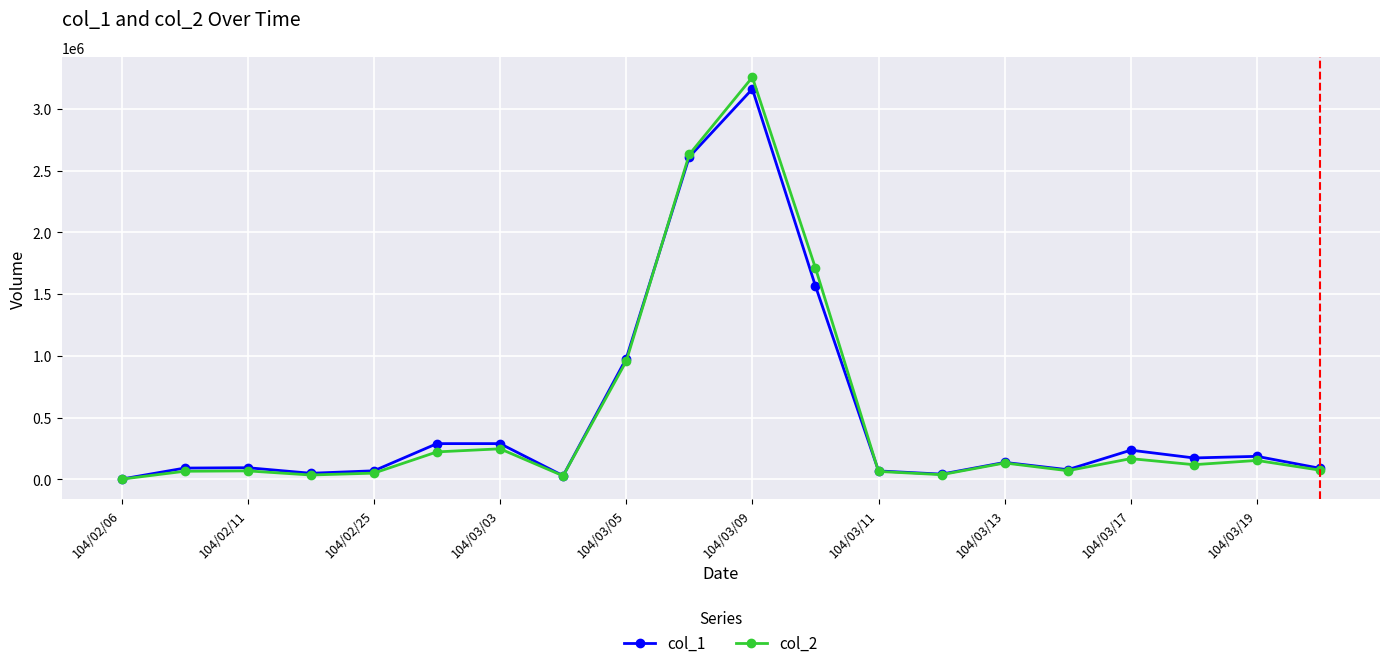

What is the minimum value for col_1?

3000